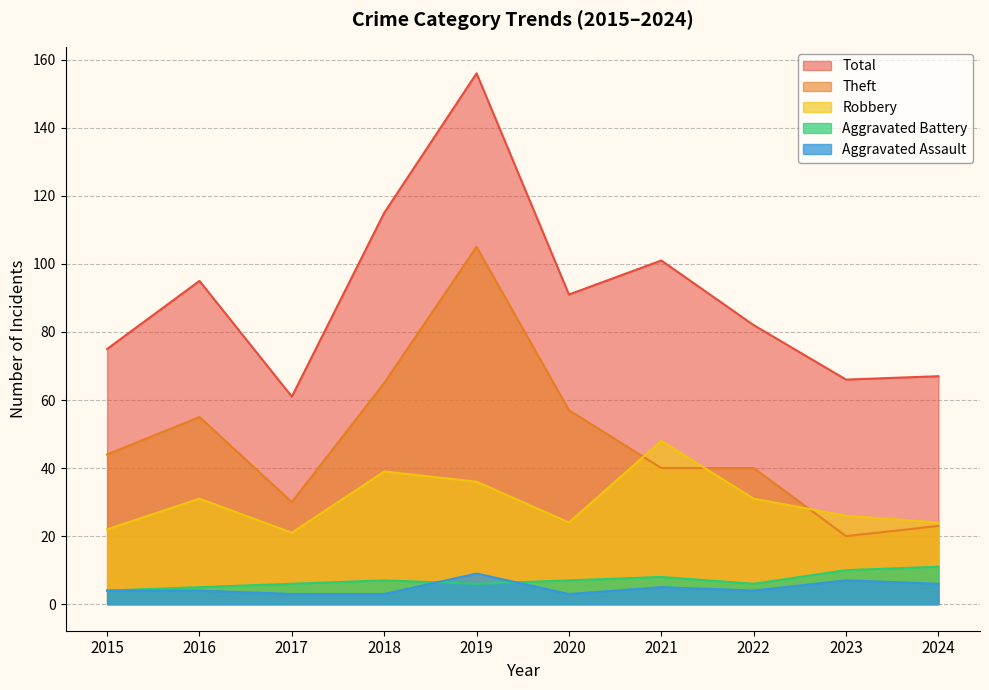

Rank the series by their maximum value, from highest to lowest.

Total, Theft, Robbery, Aggravated Battery, Aggravated Assault